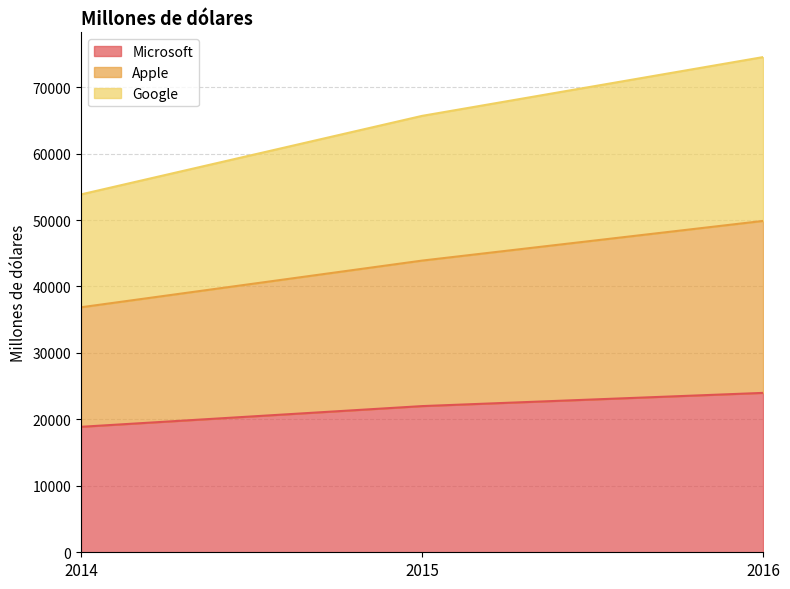

What is the smallest value displayed?

18883